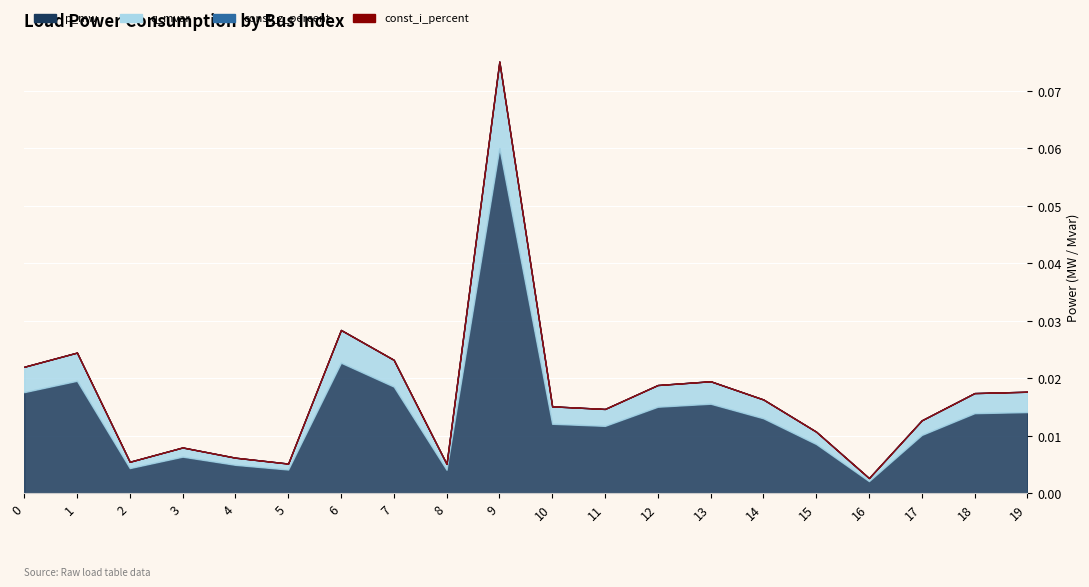

Rank the series by their maximum value, from lowest to highest.

const_z_percent, const_i_percent, q_mvar, p_mw